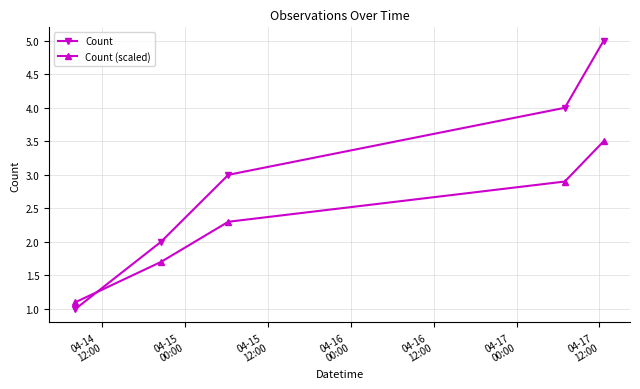

True or false: Count has more than 1 interior local peaks.

False